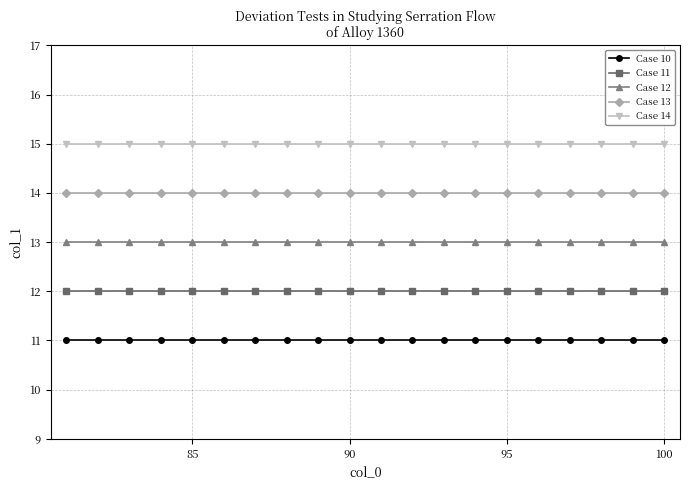

List the series in order of their peak value, lowest first.

Case 10, Case 11, Case 12, Case 13, Case 14